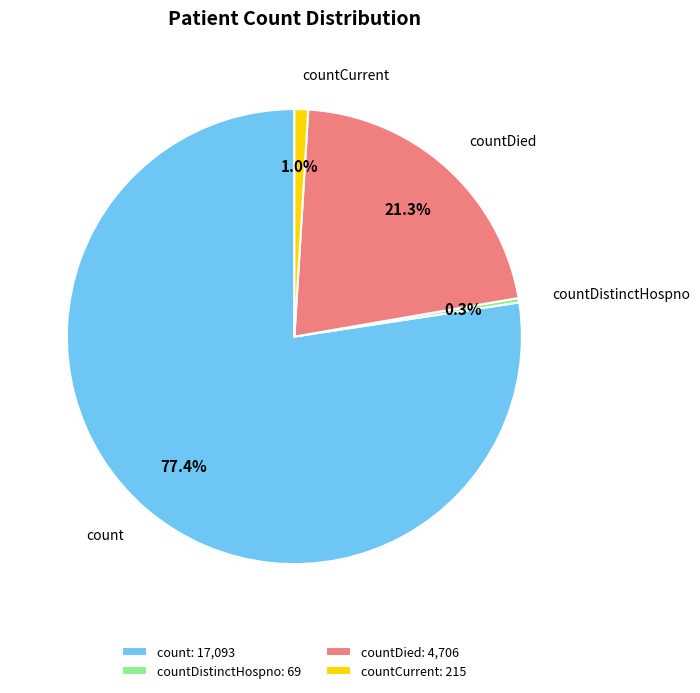

Which category has the smallest portion of the pie?

countDistinctHospno: 69